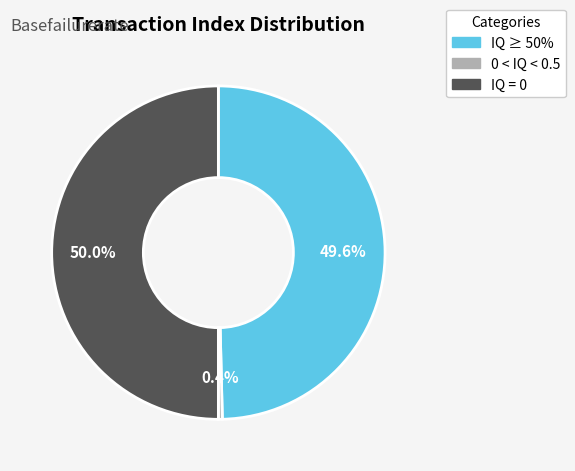

Does IQ ≥ 50% represent more than half of the total?

No